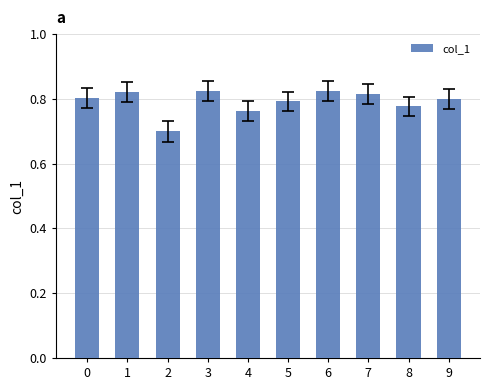

Count the values in the range 0 to 1.

10